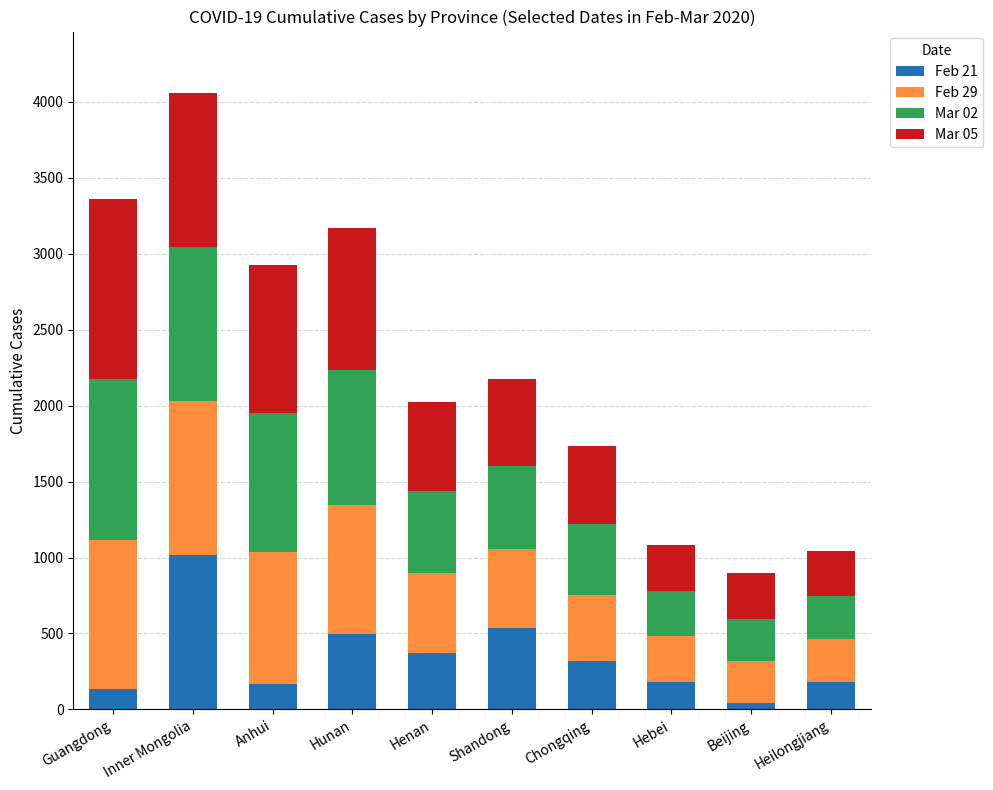

At which category is the sum across all series the highest?

Inner Mongolia